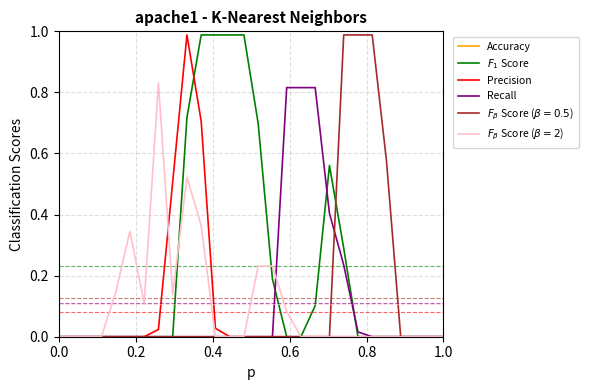

True or false: $F_1$ Score and Precision cross at least once.

True